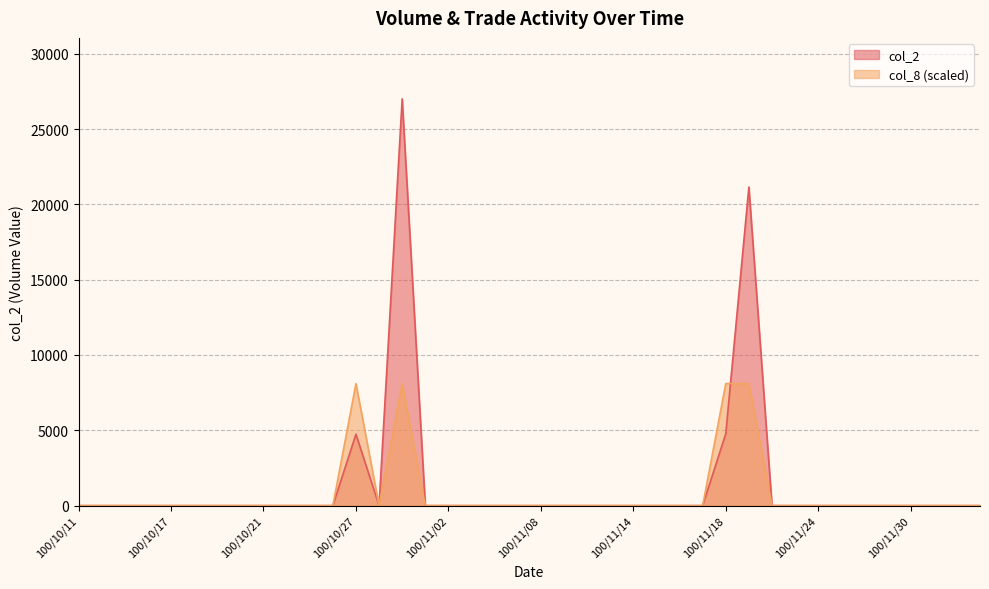

Does the chart have visible grid lines?

Yes